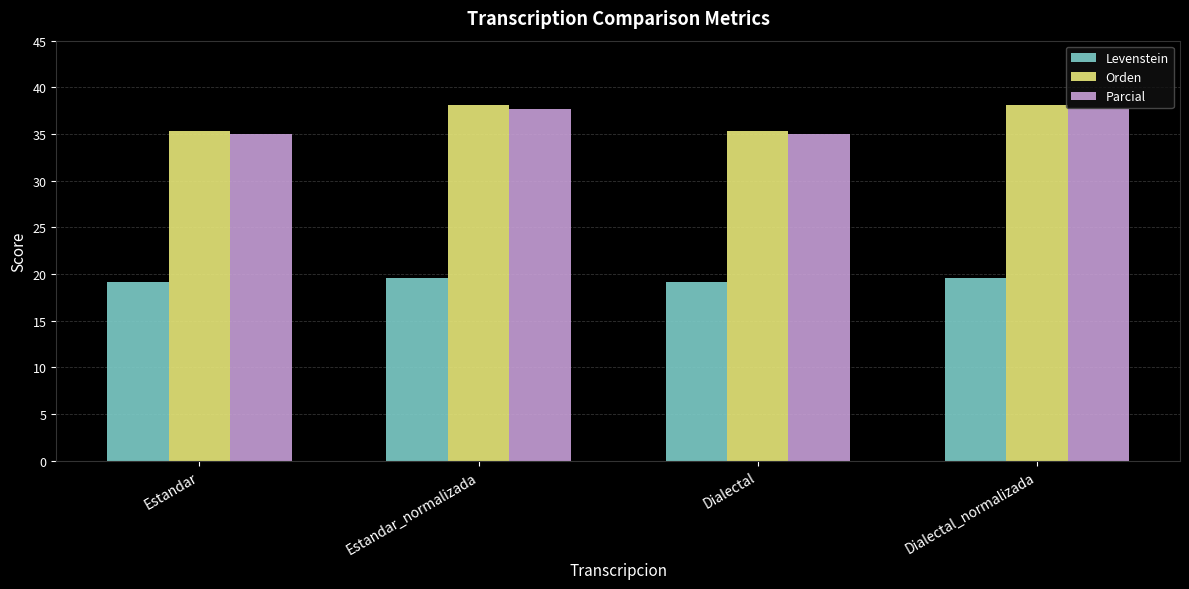

What is the total value across all series at Dialectal_normalizada?

95.4